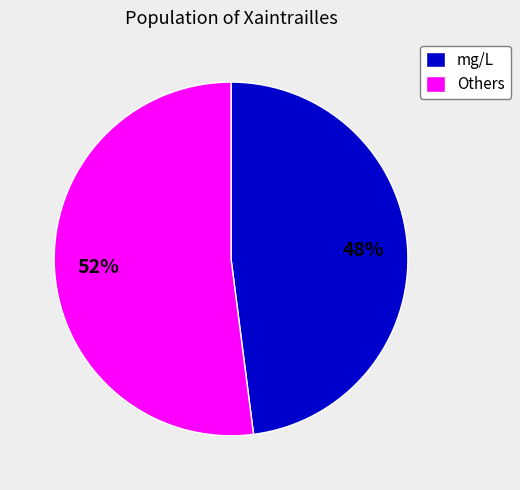

Combined, do mg/L and Others account for over 50%?

Yes